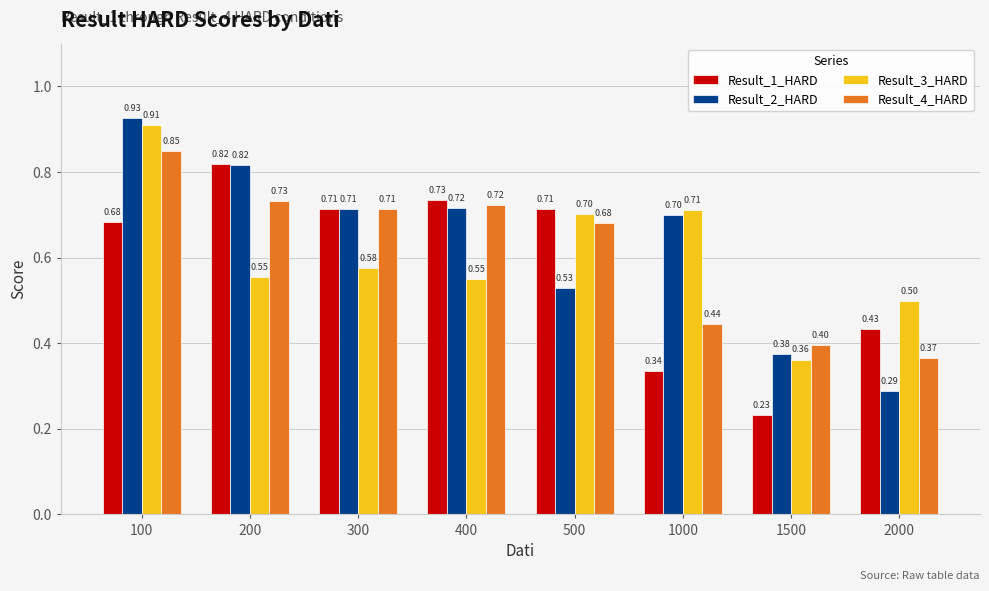

What is the sum of all Result_4_HARD values?

4.9